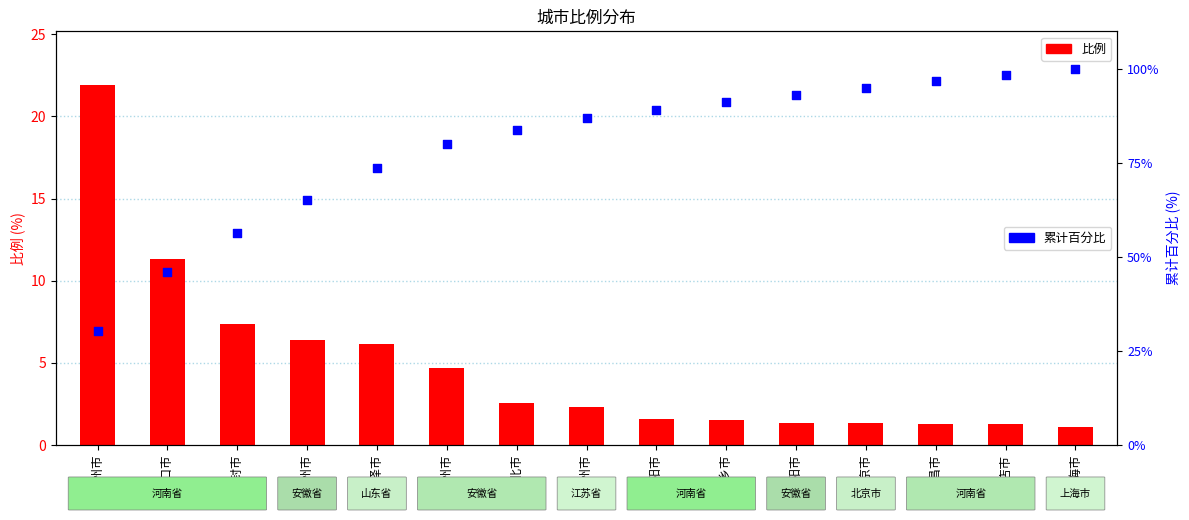

Which series has the largest total across all categories?

累计百分比